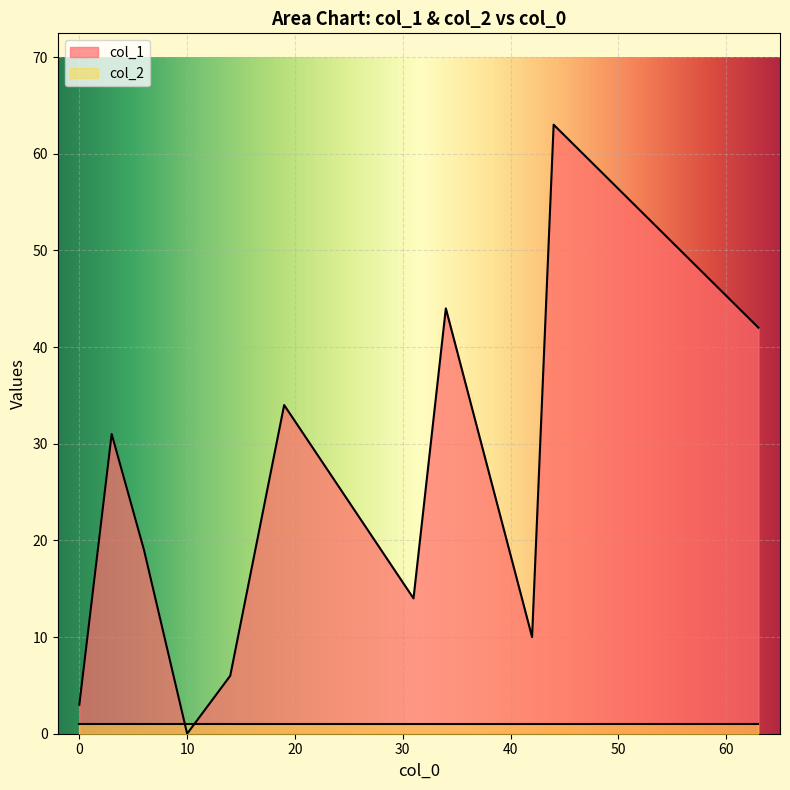

Which series has the widest spread of values?

col_1